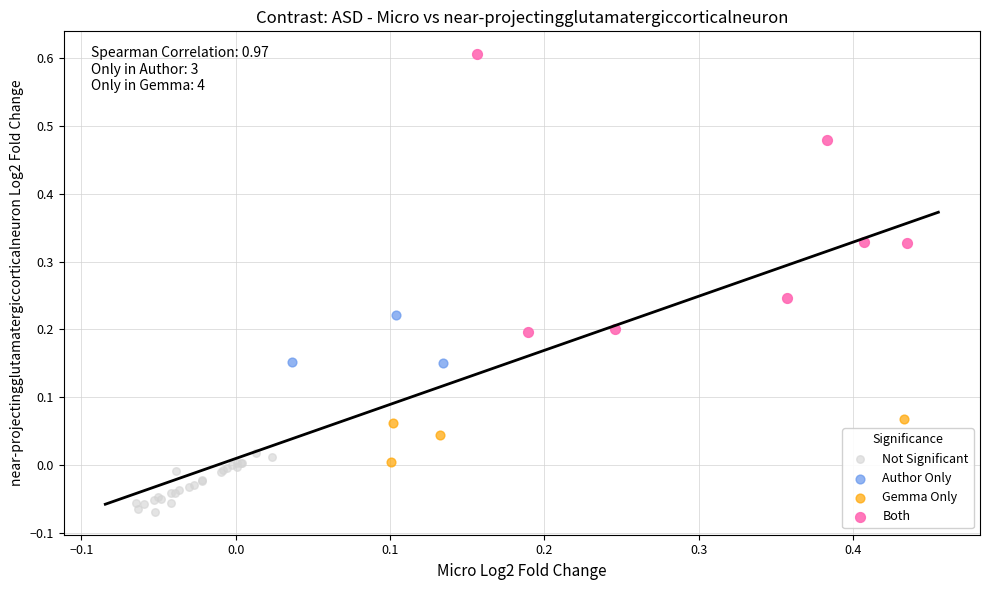

Which series contains the lowest Y value?

Not Significant